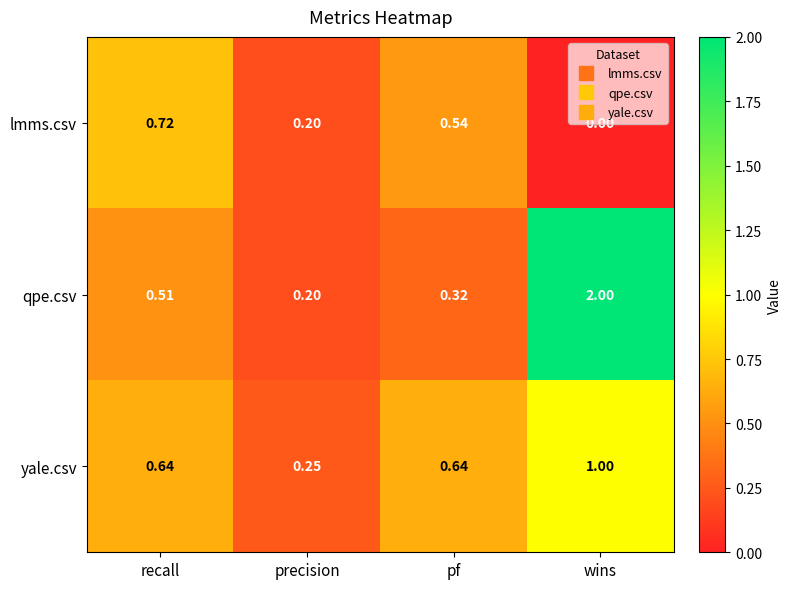

Is the value of lmms.csv at precision greater than the value of yale.csv at wins?

No